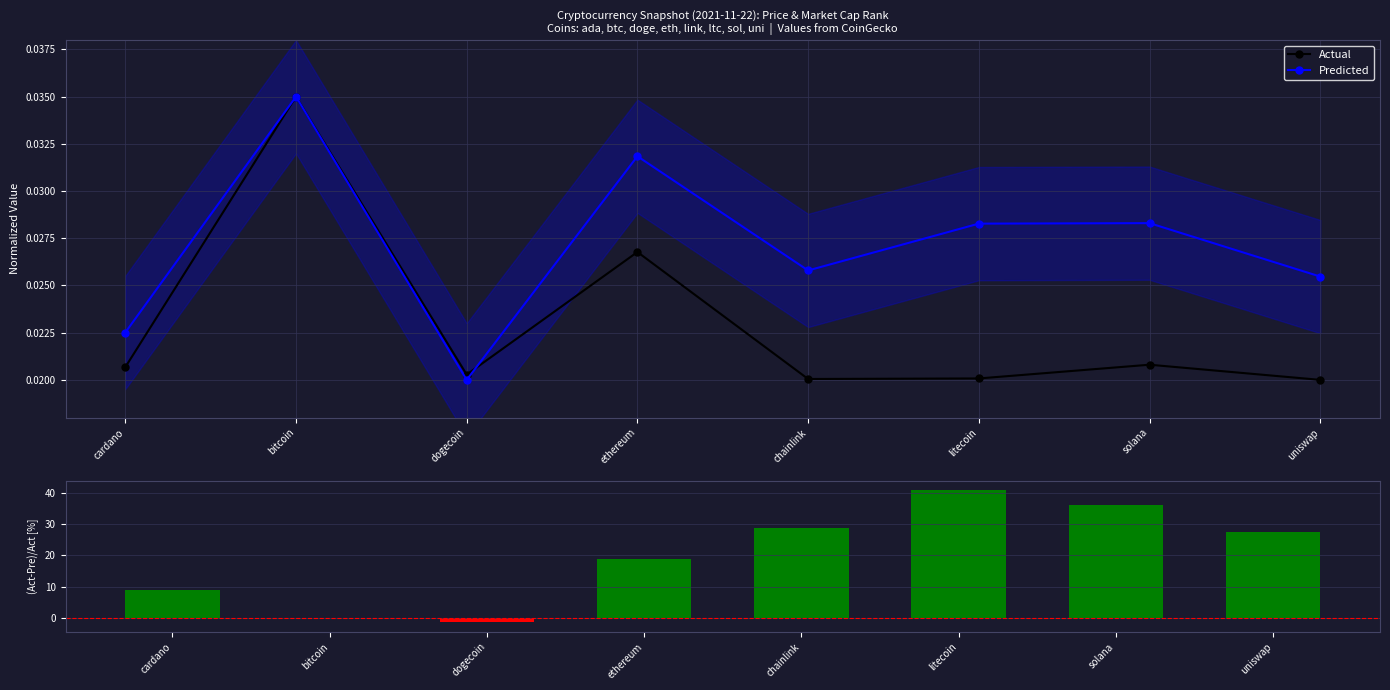

At which category does Actual reach its first local peak?

bitcoin